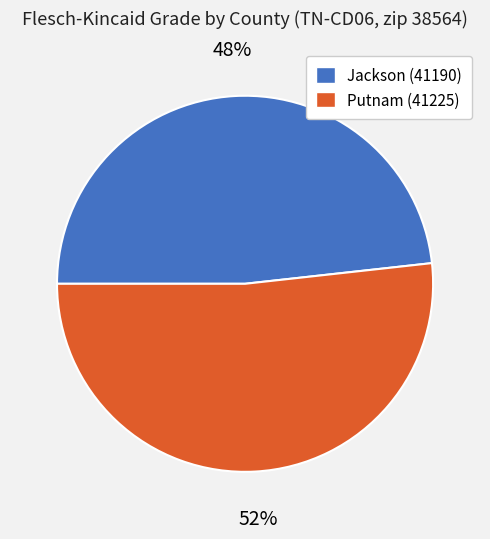

Combined, do Jackson (41190) and Putnam (41225) account for over 50%?

Yes